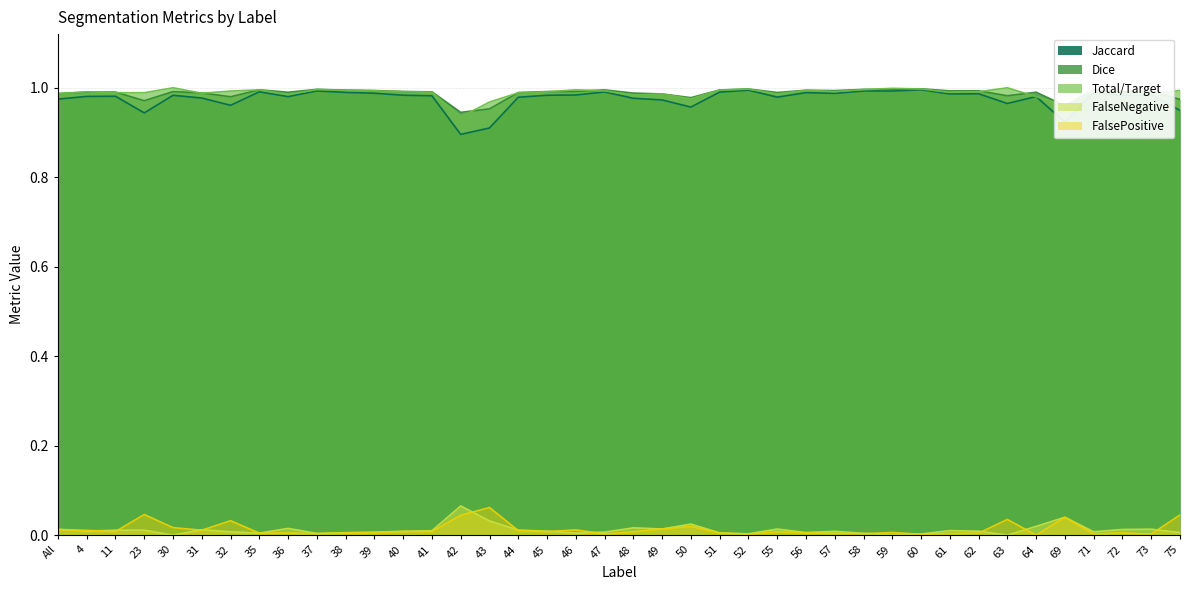

At how many categories does at least one series exceed 0?

40